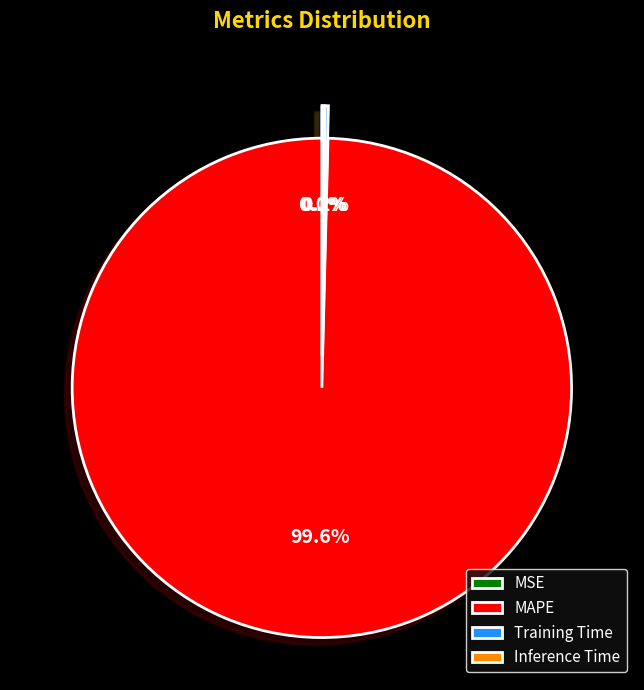

Is there any slice that represents more than half of the pie?

Yes